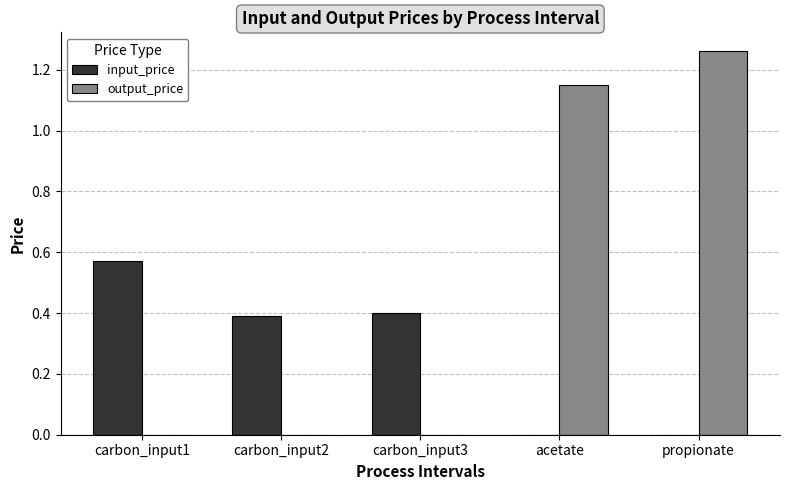

True or false: input_price has a value of 0.0 at acetate.

True